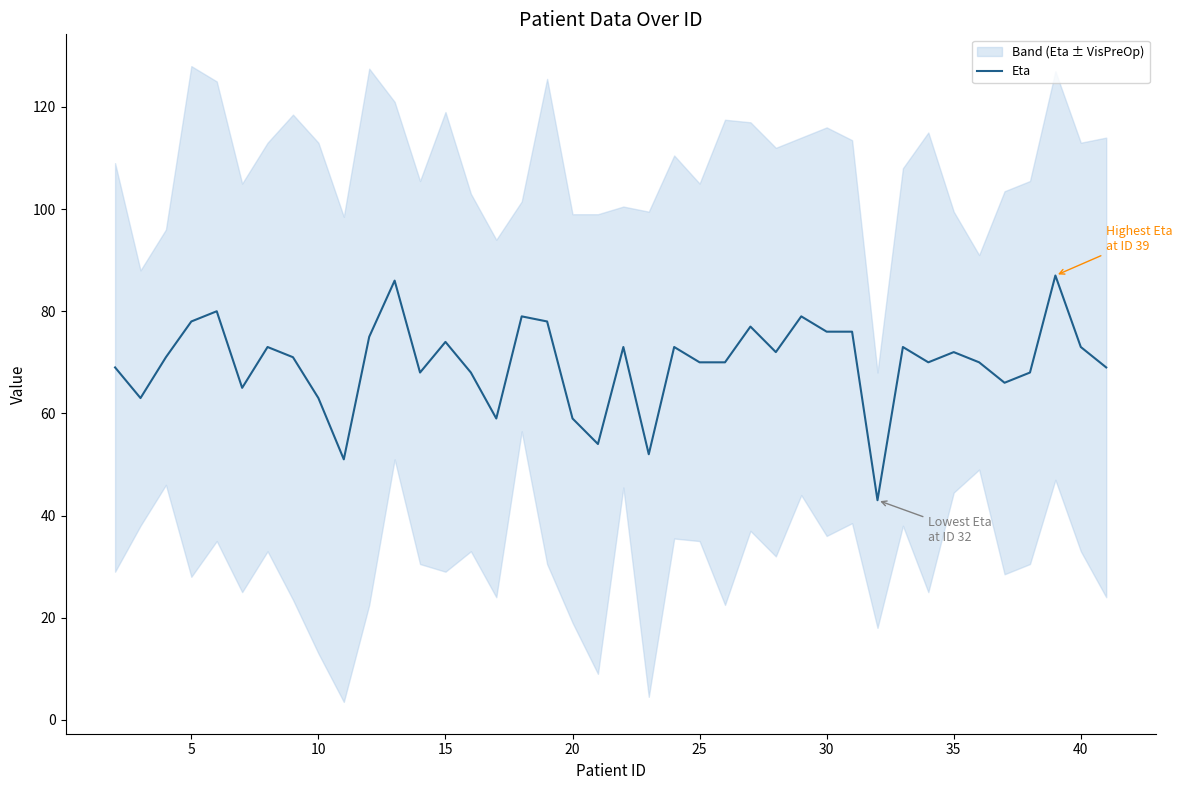

True or false: Eta has a value of 72 at 35.

True